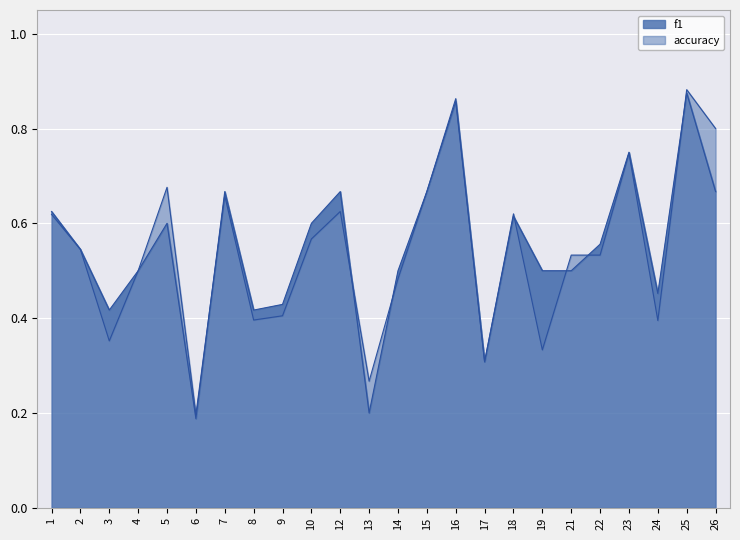

What is the difference between the accuracy values at 3 and 17?

0.1